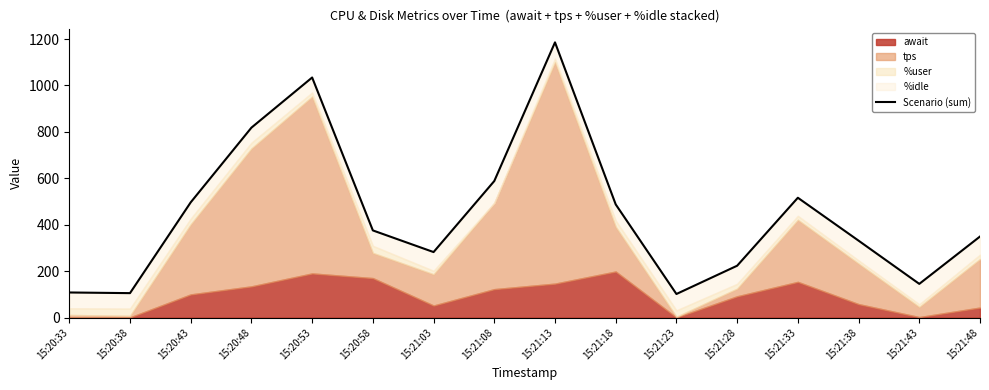

Reading right to left, what are all the values shown in this chart?

15:21:48=349.2	15:21:43=145.3	15:21:38=331.4	15:21:33=516.2	15:21:28=223.5	15:21:23=101.7	15:21:18=487.6	15:21:13=1185.6	15:21:08=588.3	15:21:03=282.3	15:20:58=375.5	15:20:53=1034.2	15:20:48=818.2	15:20:43=496.5	15:20:38=105.4	15:20:33=108.2